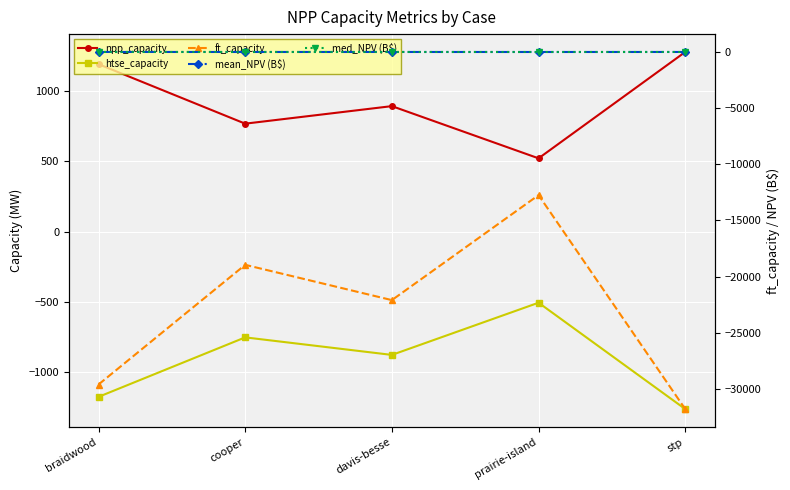

Rank the series by their maximum value, from lowest to highest.

ft_capacity, htse_capacity, mean_NPV (B$), med_NPV (B$), npp_capacity